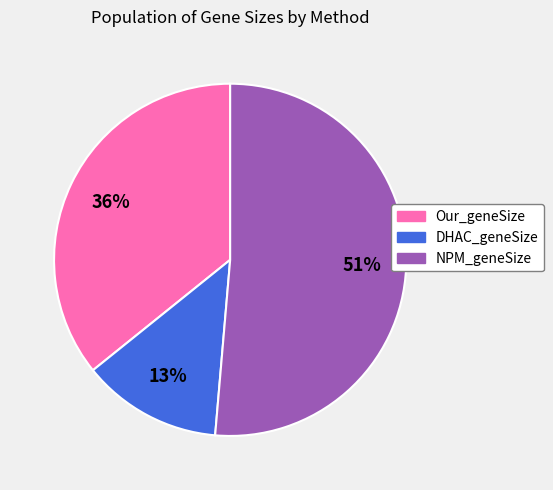

Count the number of slices in the pie.

3